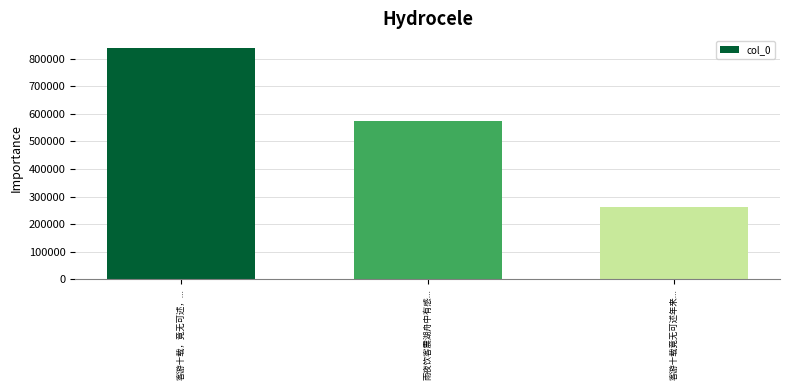

What is the greatest value displayed?

839343